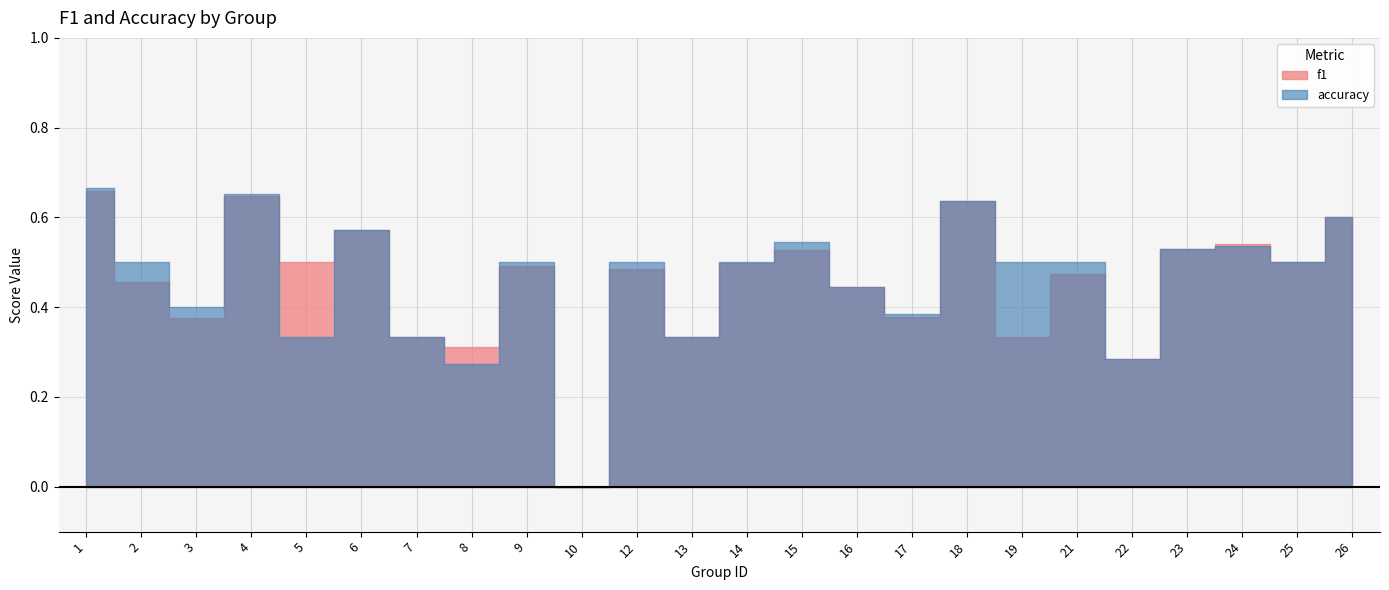

What is the greatest value displayed?

0.7